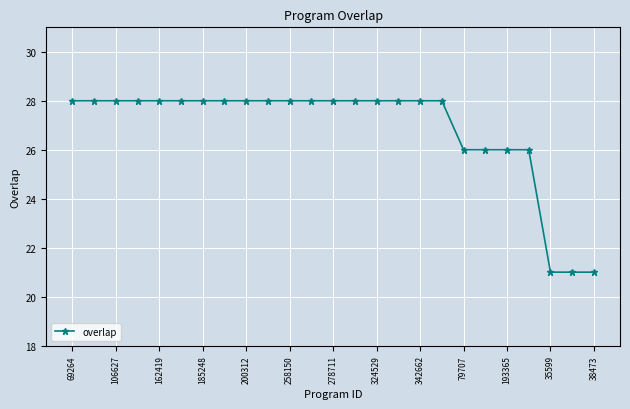

What is the difference between the maximum and minimum values?

7